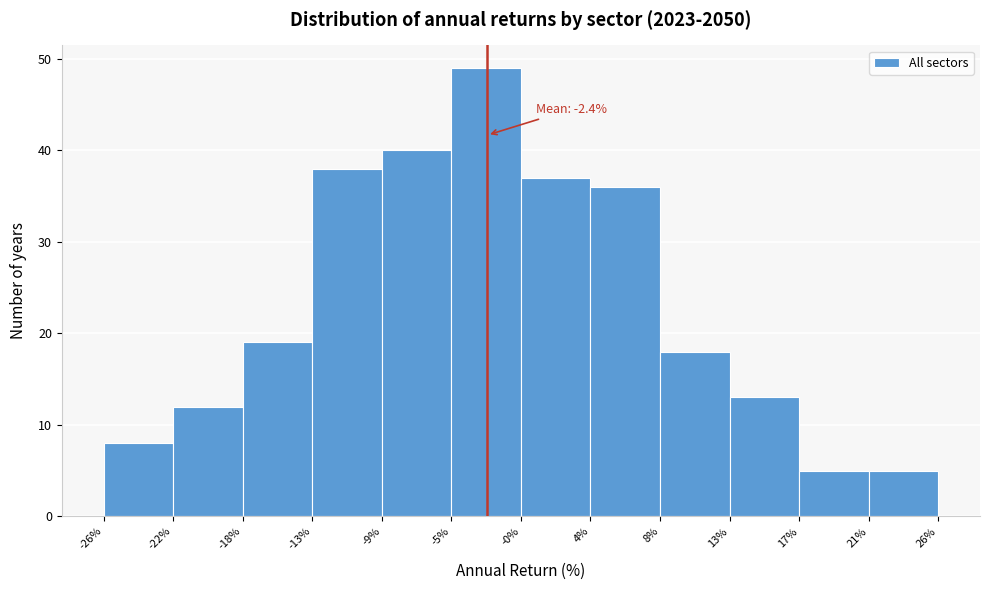

Over which range of the x-axis is the bar tallest?

-5% to -0%